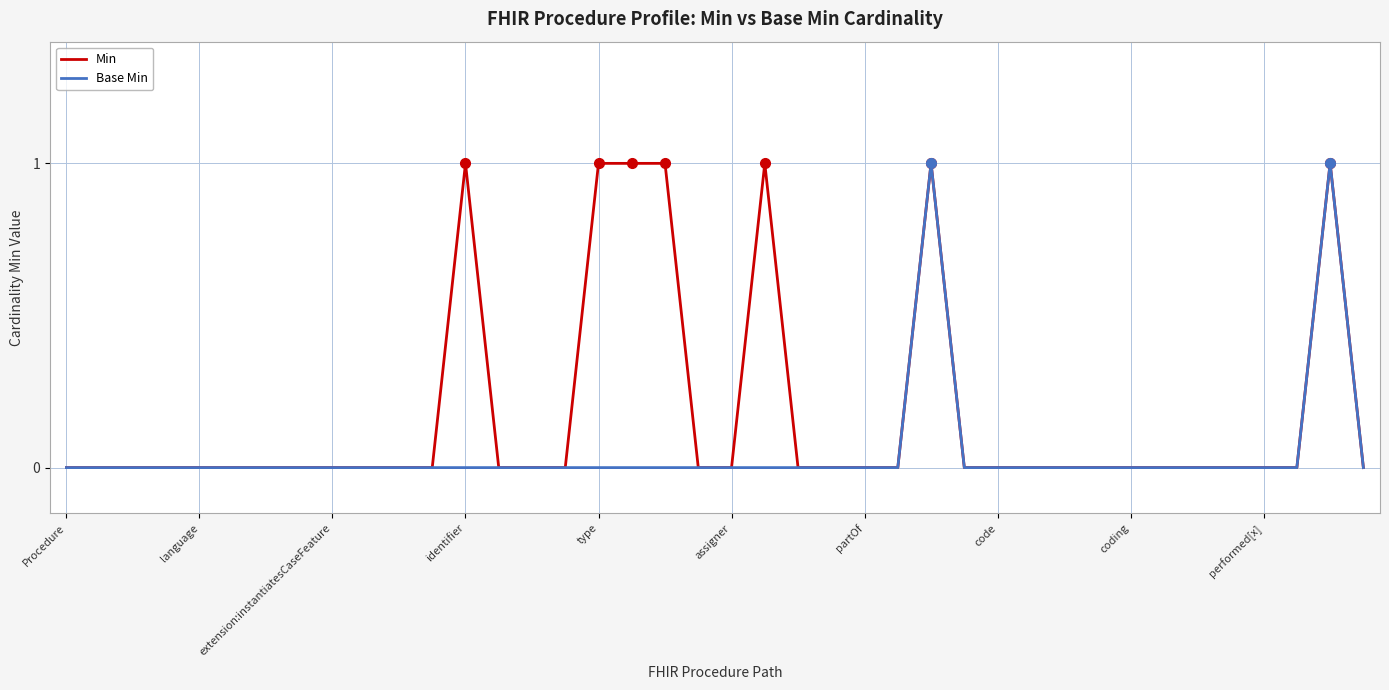

Rank the series by their average value, from lowest to highest.

Base Min, Min